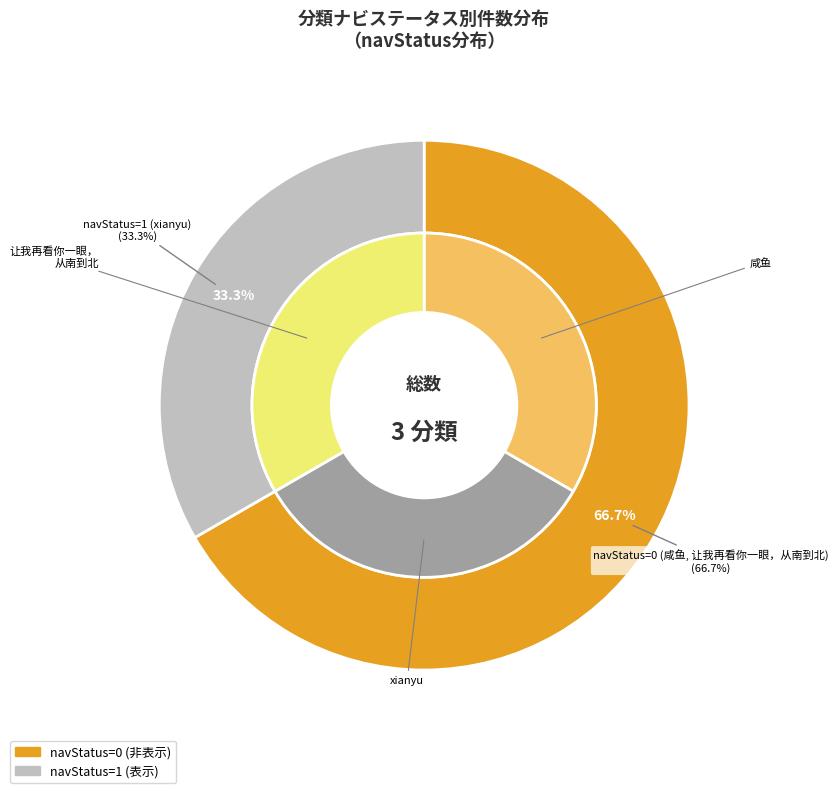

How many slices are in this pie chart?

3